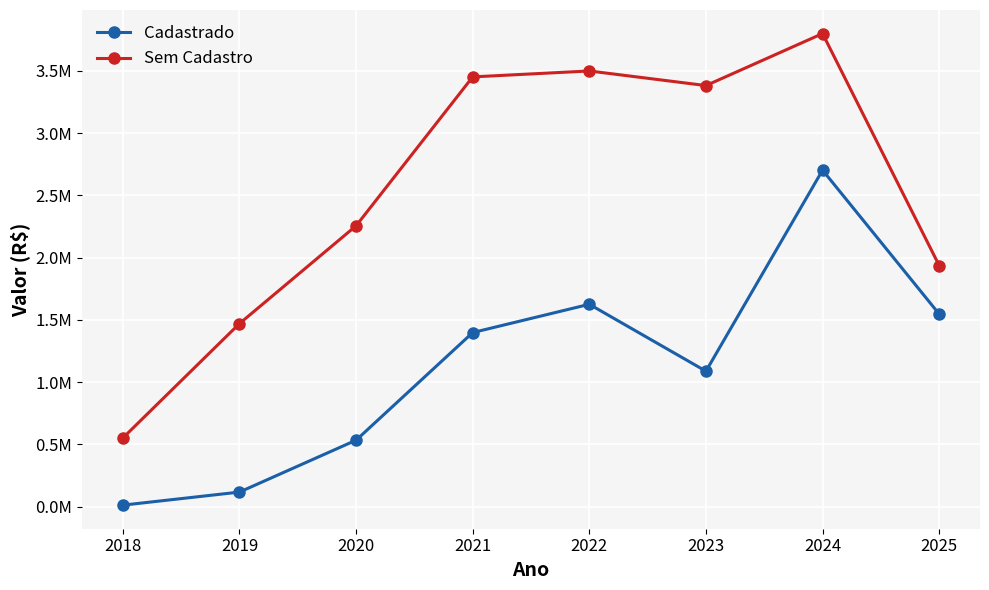

Reading left to right, extract all data points from this chart.

Cadastrado: 2018=11175.0	2019=116155.8	2020=533076.8	2021=1397833.5	2022=1625135.1	2023=1087507.7	2024=2702868.6	2025=1546552.7
Sem Cadastro: 2018=550764.5	2019=1469916.5	2020=2255888.8	2021=3452281.0	2022=3499868.8	2023=3382567.3	2024=3800337.7	2025=1936532.7